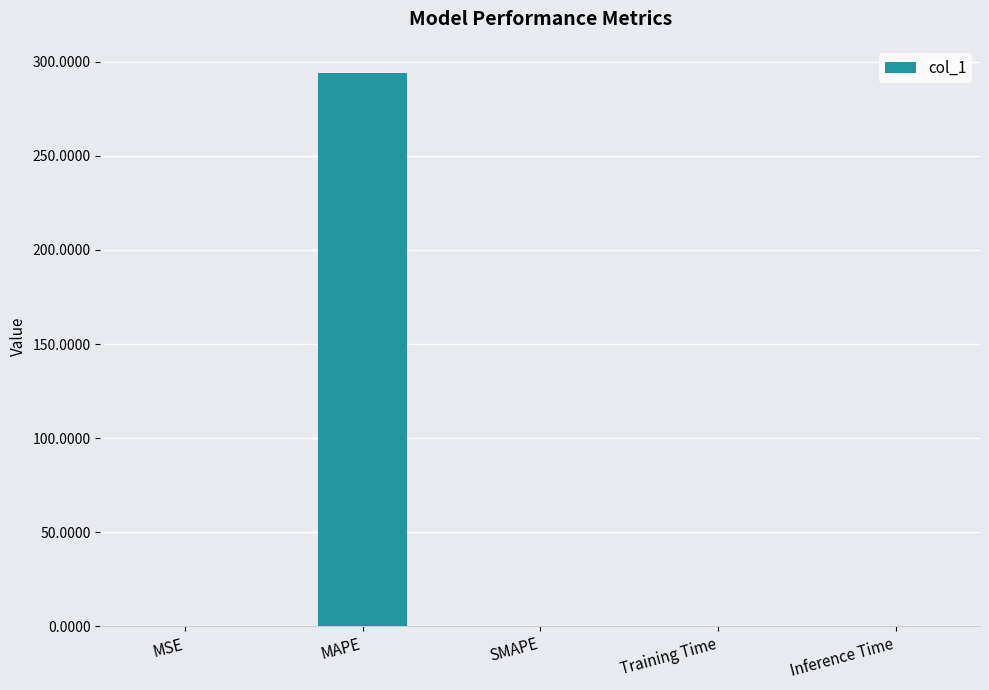

What is the sum of all values?

294.0